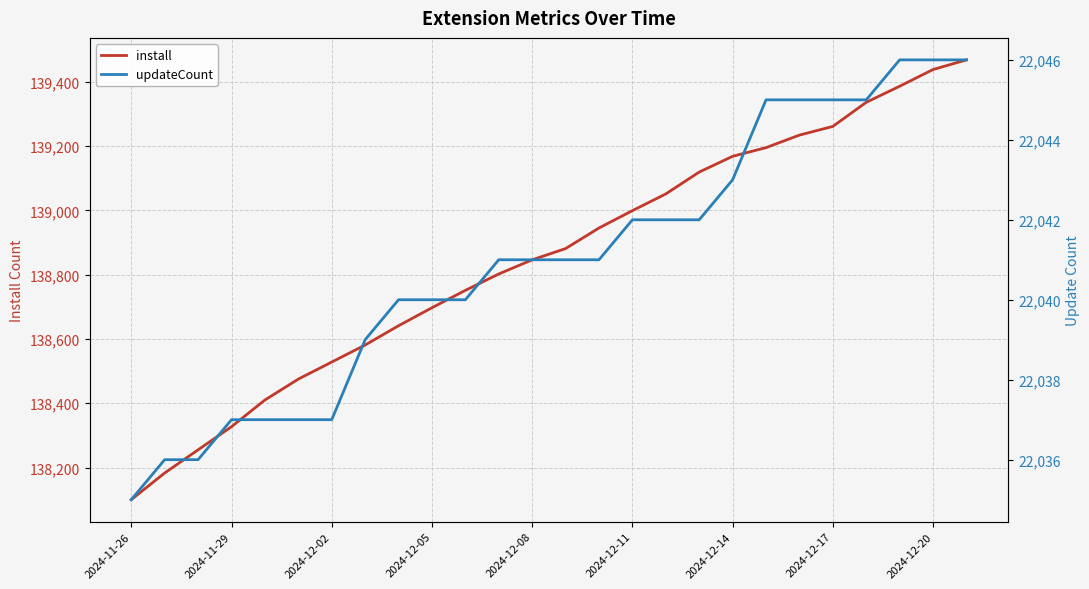

List the series in order of their peak value, highest first.

install, updateCount